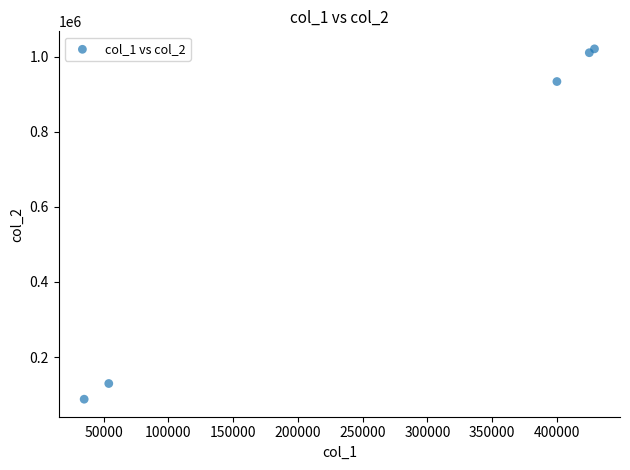

What is the range of Y values (max minus min)?

933300